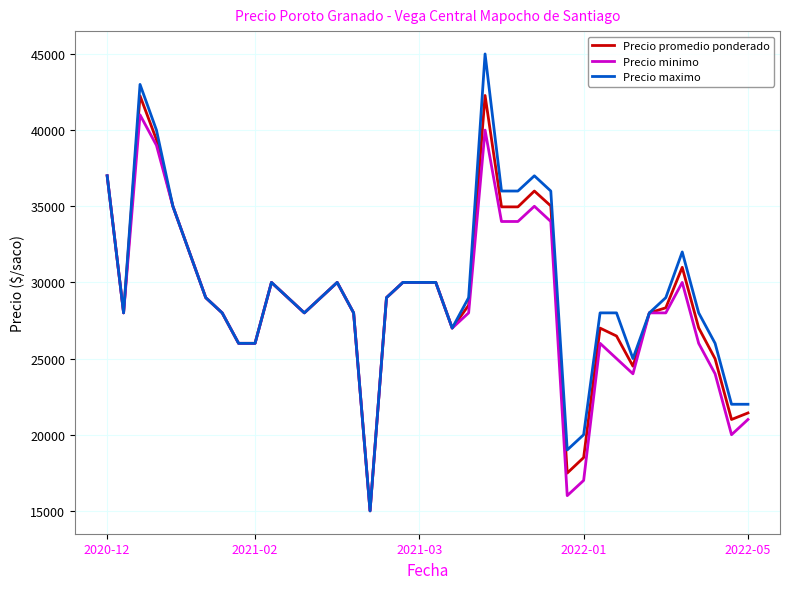

Which series has the widest spread of values?

Precio maximo